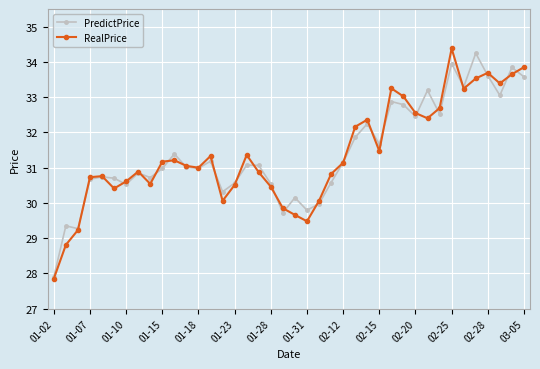

What is the value of the RealPrice point at the 30th from the left?

33.0